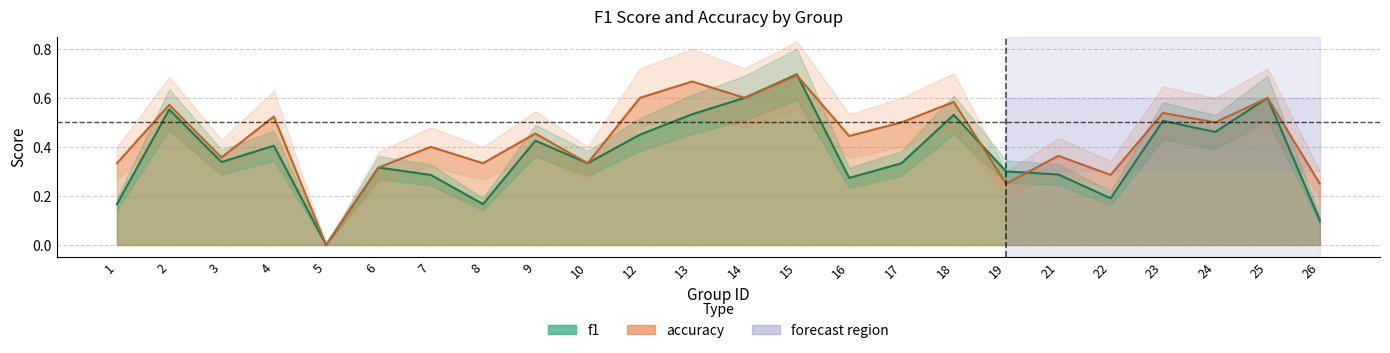

What is the total value across all series at 1?

0.5